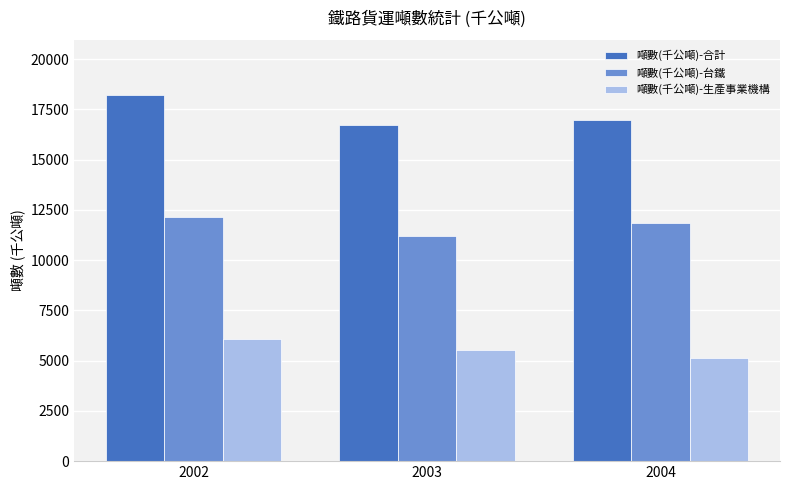

Count the 噸數(千公噸)-合計 values in the range 16735 to 18217.

3